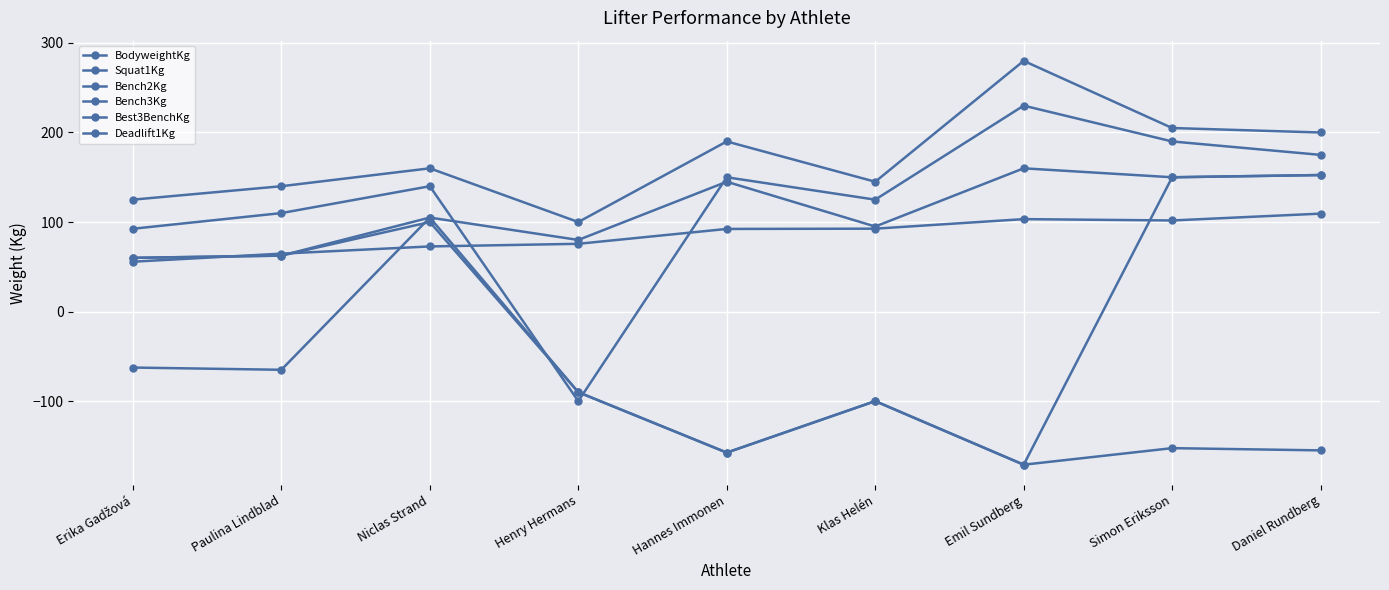

How many positive values does the Bench3Kg series have?

1